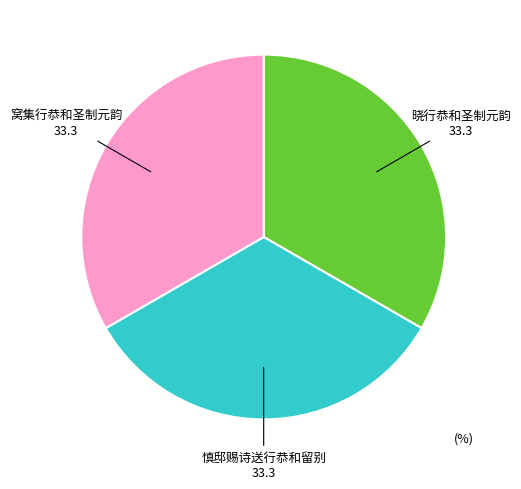

The 窝集行恭和圣制元韵 slice represents 25% of the pie. True or false?

False